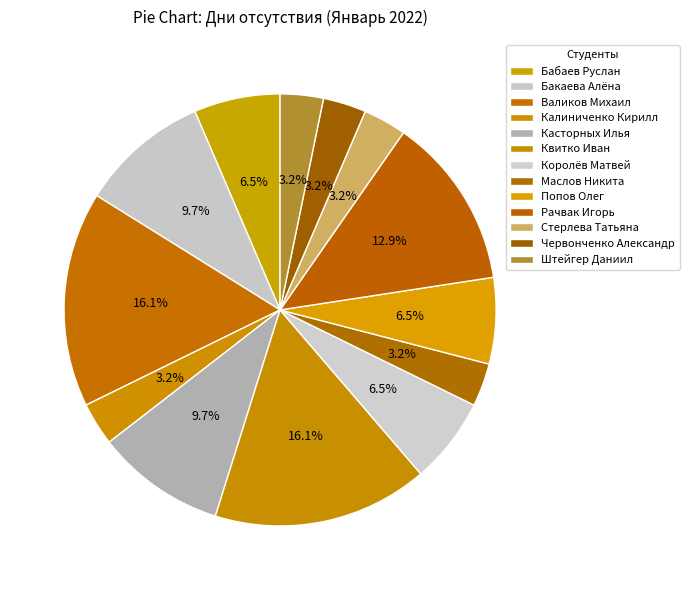

Count the number of slices in the pie.

13